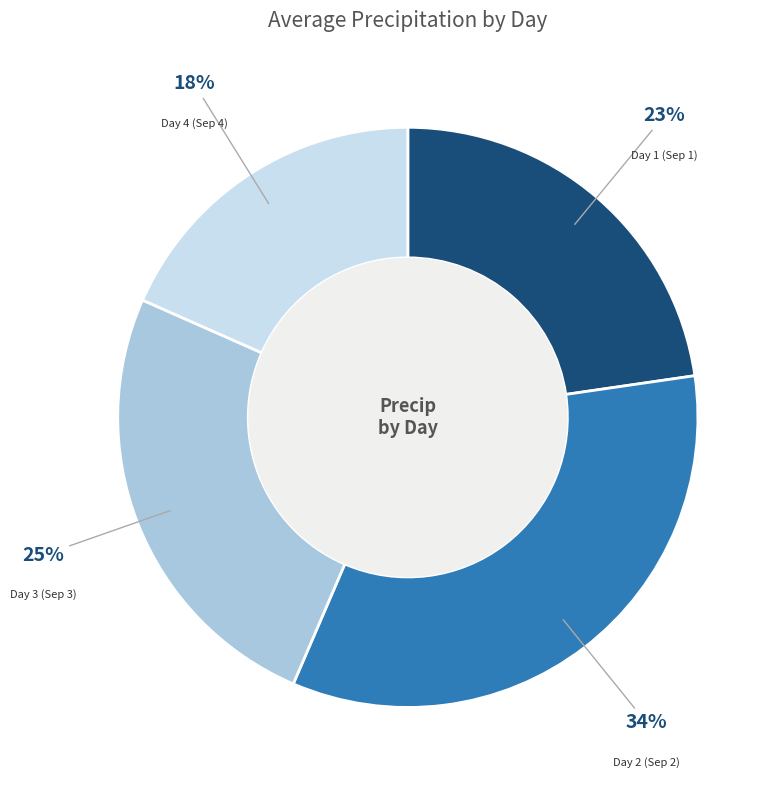

How many slices are in this pie chart?

4